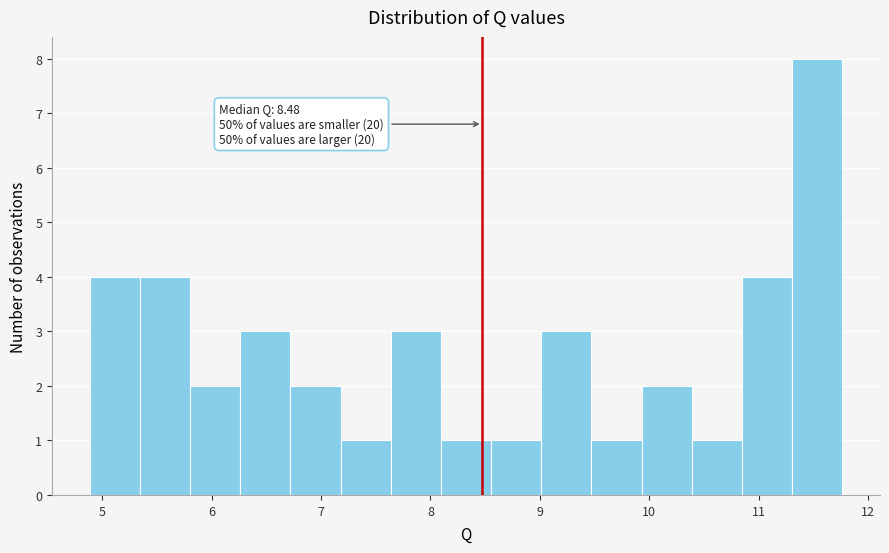

Which range on the x-axis has the tallest bar?

11.3 to 11.8